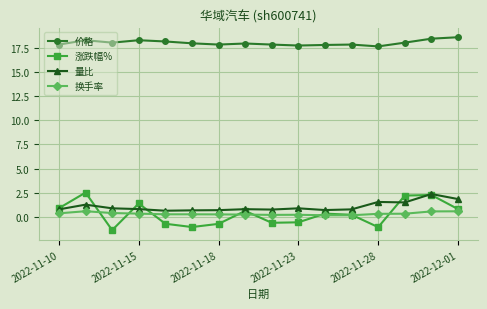

Which series has the largest range (max minus min)?

涨跌幅%